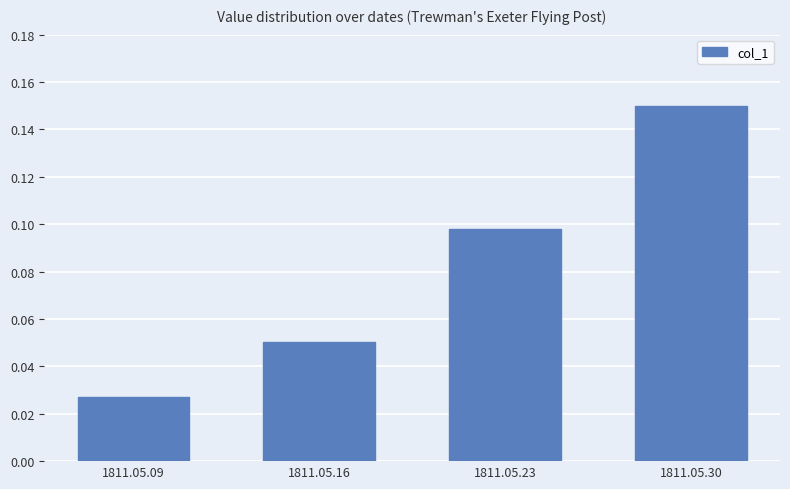

List the labels in order of value, largest first.

1811.05.30, 1811.05.23, 1811.05.16, 1811.05.09